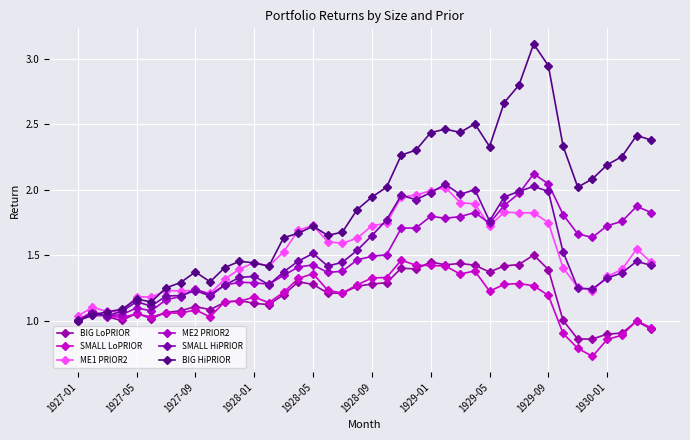

Reading left to right, transcribe all the data shown in this chart.

BIG LoPRIOR: 1.0	1.1	1.0	1.0	1.1	1.0	1.1	1.1	1.1	1.1	1.1	1.2	1.1	1.1	1.2	1.3	1.3	1.2	1.2	1.3	1.3	1.3	1.4	1.4	1.4	1.4	1.4	1.4	1.4	1.4	1.4	1.5	1.4	1.0	0.9	0.9	0.9	0.9	1.0	0.9
SMALL LoPRIOR: 1.0	1.1	1.0	1.0	1.1	1.0	1.1	1.1	1.1	1.0	1.1	1.1	1.2	1.1	1.2	1.3	1.4	1.2	1.2	1.3	1.3	1.3	1.5	1.4	1.4	1.4	1.4	1.4	1.2	1.3	1.3	1.3	1.2	0.9	0.8	0.7	0.9	0.9	1.0	0.9
ME1 PRIOR2: 1.0	1.1	1.1	1.1	1.2	1.2	1.2	1.2	1.2	1.2	1.3	1.4	1.4	1.4	1.5	1.7	1.7	1.6	1.6	1.6	1.7	1.7	1.9	2.0	2.0	2.0	1.9	1.9	1.7	1.8	1.8	1.8	1.7	1.4	1.3	1.2	1.3	1.4	1.5	1.4
ME2 PRIOR2: 1.0	1.0	1.0	1.0	1.1	1.1	1.2	1.2	1.2	1.2	1.3	1.3	1.3	1.3	1.3	1.4	1.4	1.4	1.4	1.5	1.5	1.5	1.7	1.7	1.8	1.8	1.8	1.8	1.7	1.9	2.0	2.1	2.0	1.8	1.7	1.6	1.7	1.8	1.9	1.8
SMALL HiPRIOR: 1.0	1.1	1.0	1.1	1.1	1.1	1.2	1.2	1.2	1.2	1.3	1.3	1.3	1.3	1.4	1.5	1.5	1.4	1.4	1.5	1.6	1.8	2.0	1.9	2.0	2.0	2.0	2.0	1.8	1.9	2.0	2.0	2.0	1.5	1.2	1.2	1.3	1.4	1.5	1.4
BIG HiPRIOR: 1.0	1.0	1.1	1.1	1.2	1.1	1.3	1.3	1.4	1.3	1.4	1.5	1.4	1.4	1.6	1.7	1.7	1.7	1.7	1.8	1.9	2.0	2.3	2.3	2.4	2.5	2.4	2.5	2.3	2.7	2.8	3.1	2.9	2.3	2.0	2.1	2.2	2.3	2.4	2.4